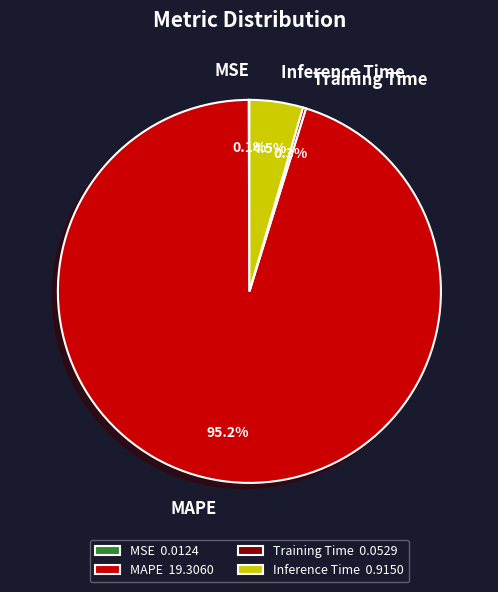

Is there any slice that represents more than half of the pie?

Yes